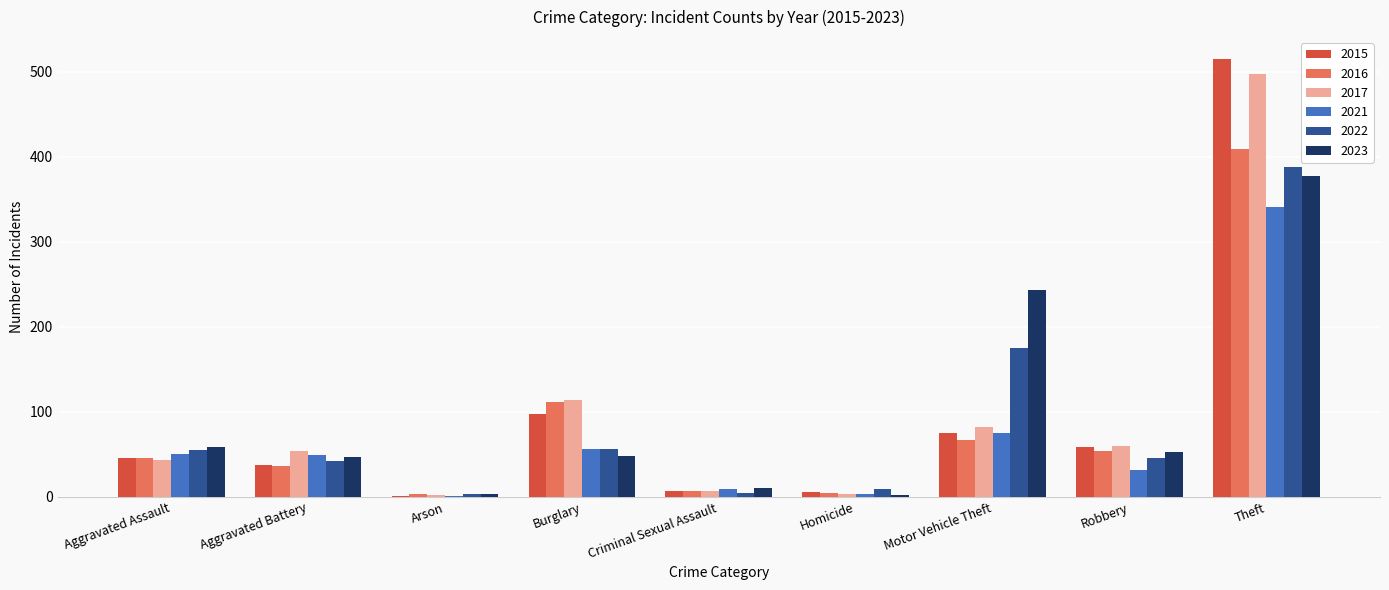

What is the sum of all 2016 values?

741